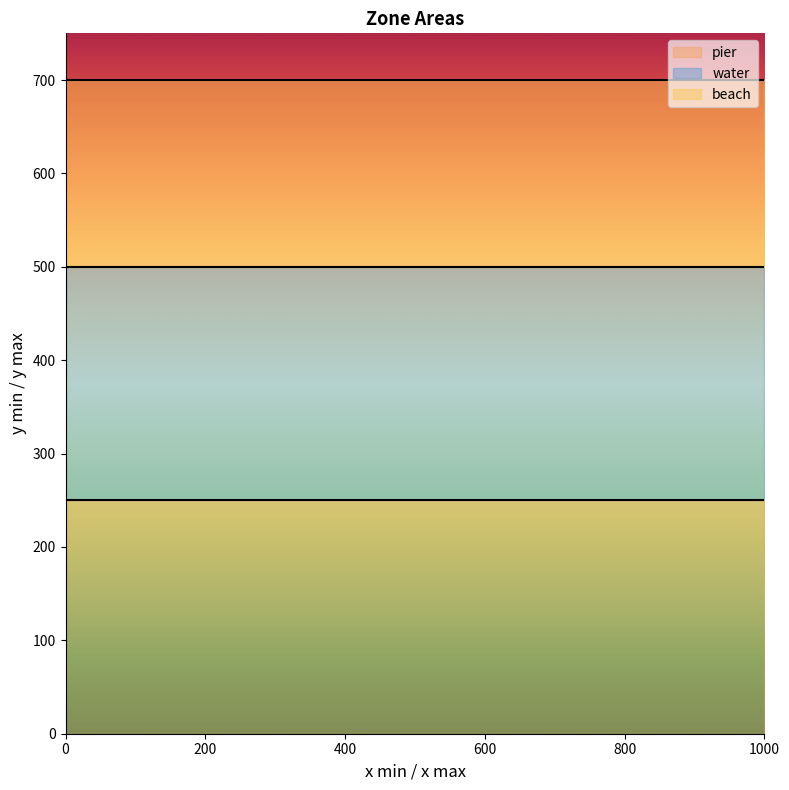

At how many categories does at least one series exceed 237?

2